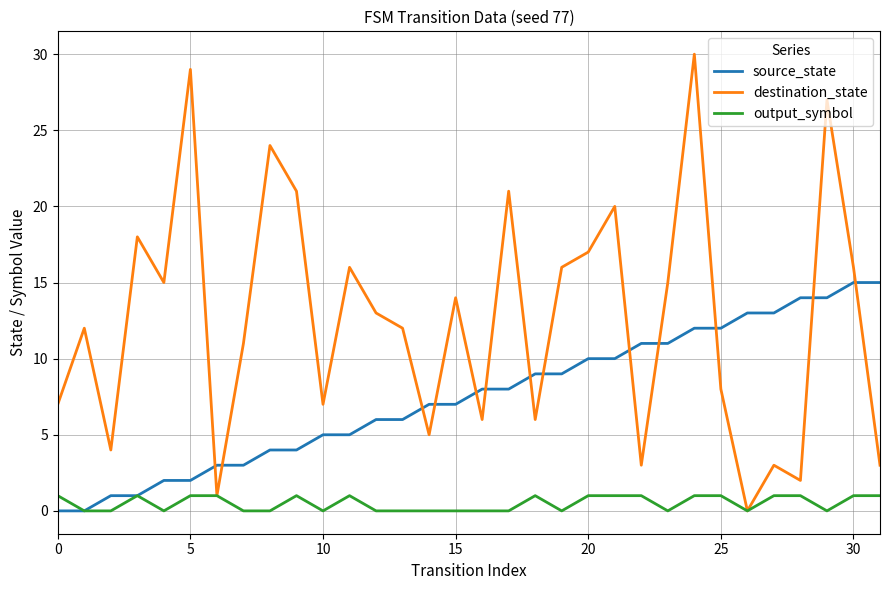

List the series in order of their peak value, lowest first.

output_symbol, source_state, destination_state